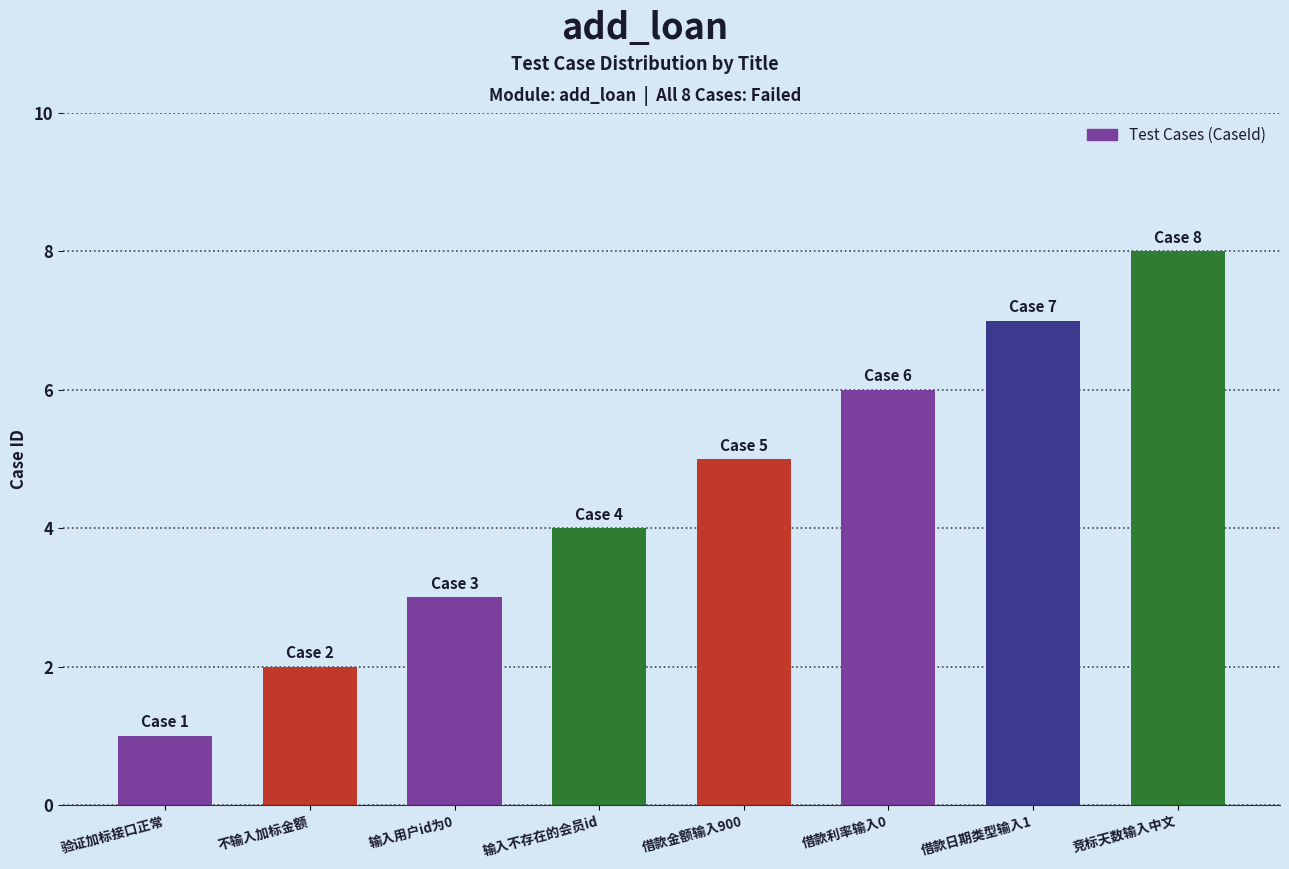

Rank the categories by value from highest to lowest.

竞标天数输入中文, 借款日期类型输入1, 借款利率输入0, 借款金额输入900, 输入不存在的会员id, 输入用户id为0, 不输入加标金额, 验证加标接口正常